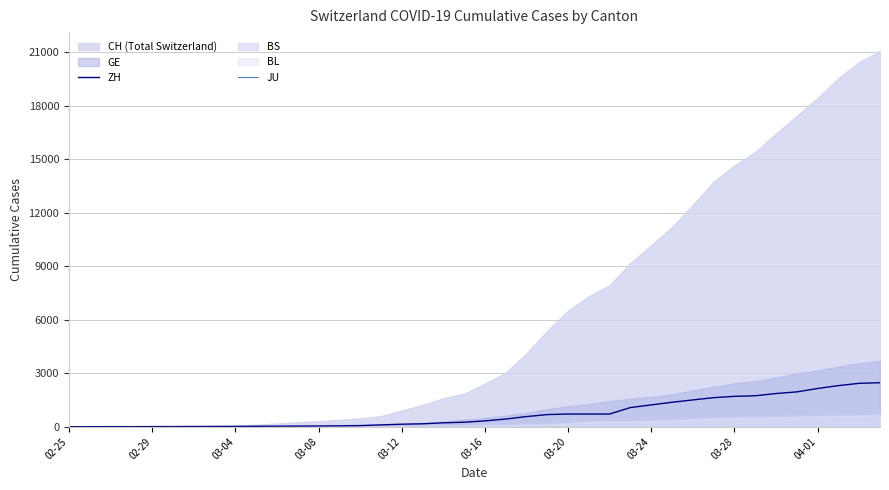

The value of ZH at 03-24 is 1224. True or false?

True